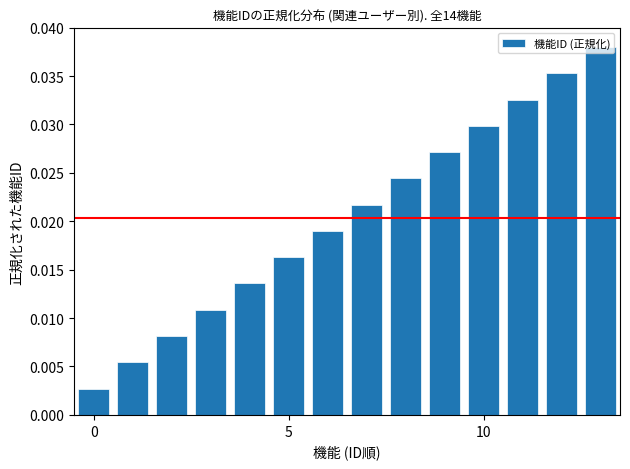

What is the sum of all values?

0.3